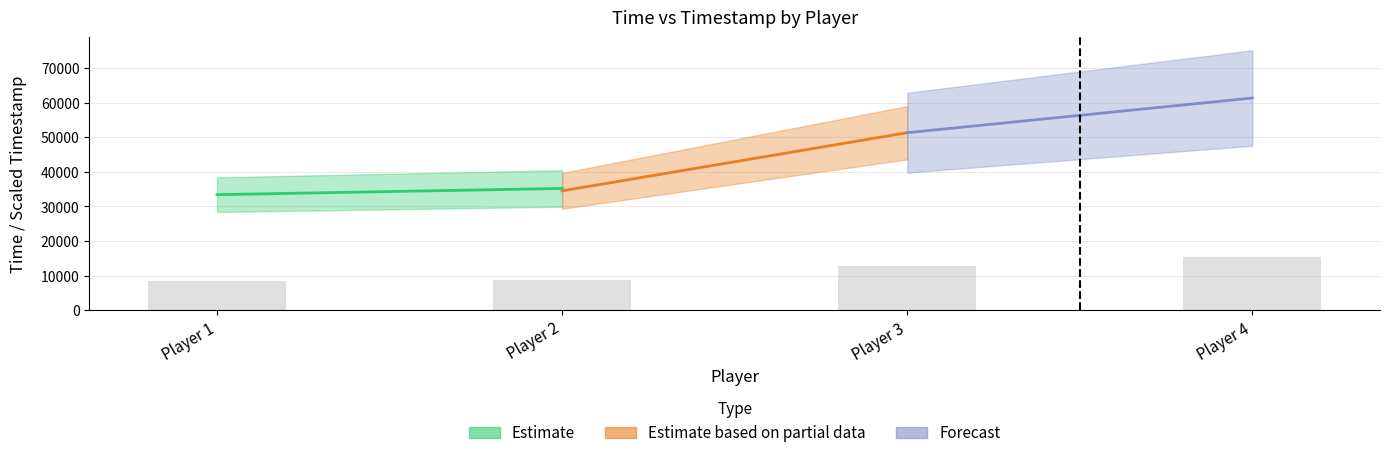

How many bars are there in total?

4